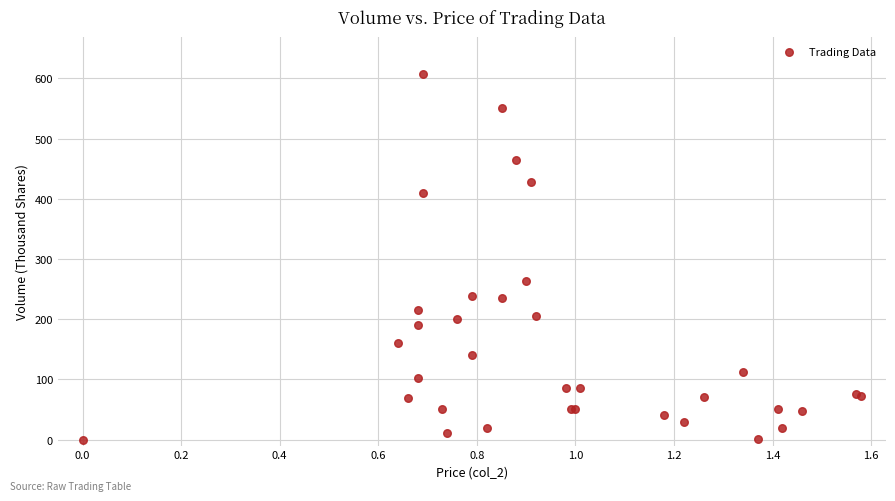

What Y value in the scatter plot is closest to 304?

264